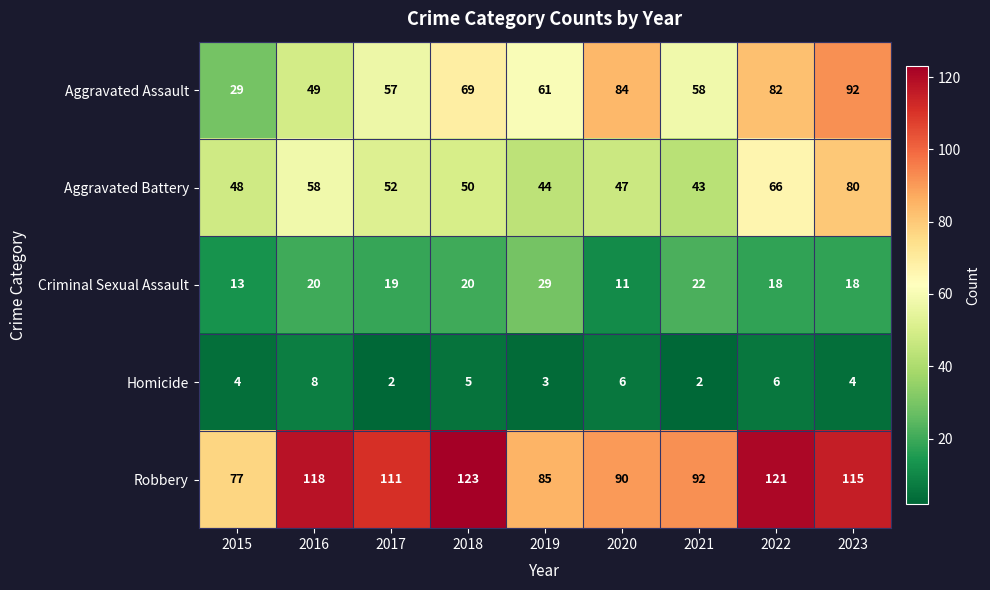

What is the difference between the Aggravated Battery values at 2017 and 2019?

8